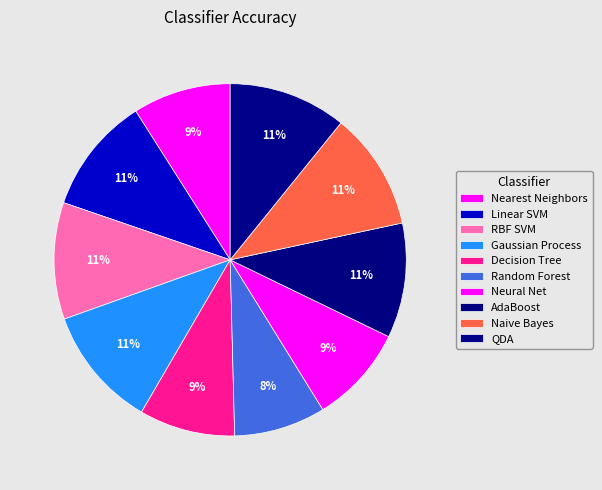

How many segments does this pie chart have?

10